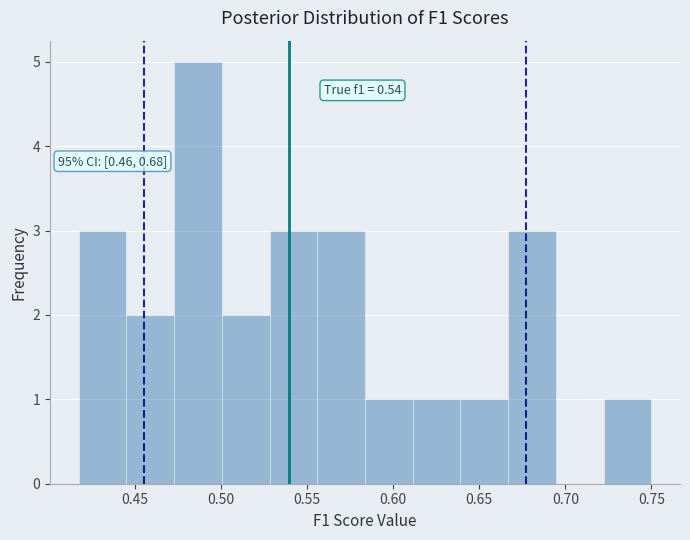

Which range on the x-axis has the tallest bar?

0.475 to 0.500